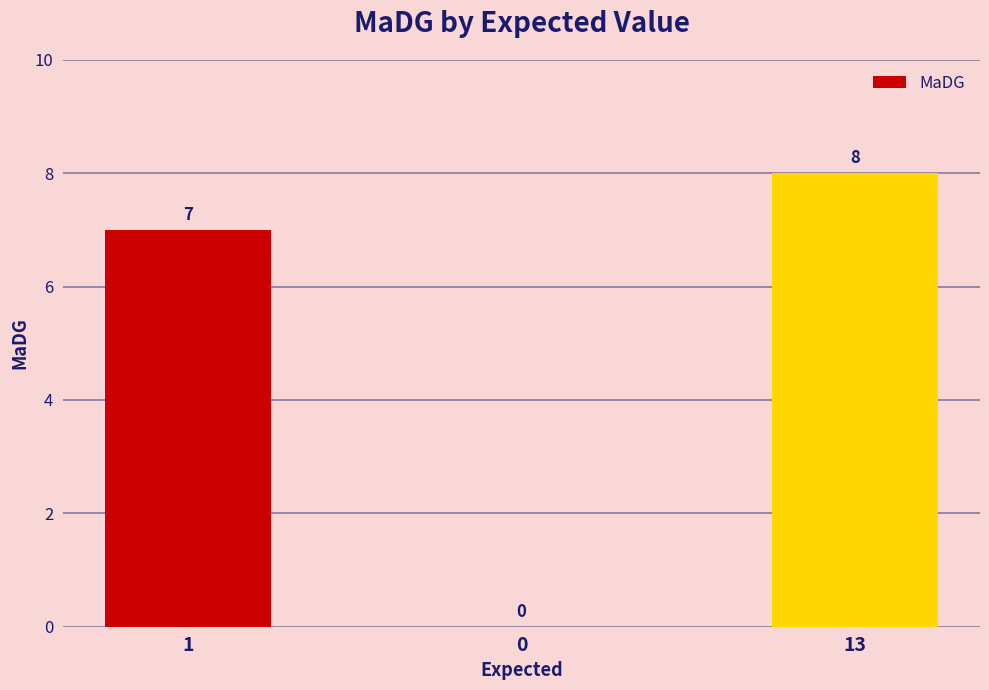

What is the sum of the values at 13 and 0?

8